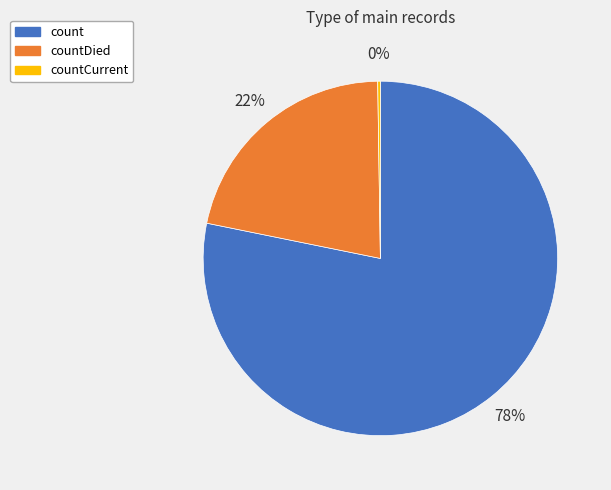

Which category accounts for the majority?

count